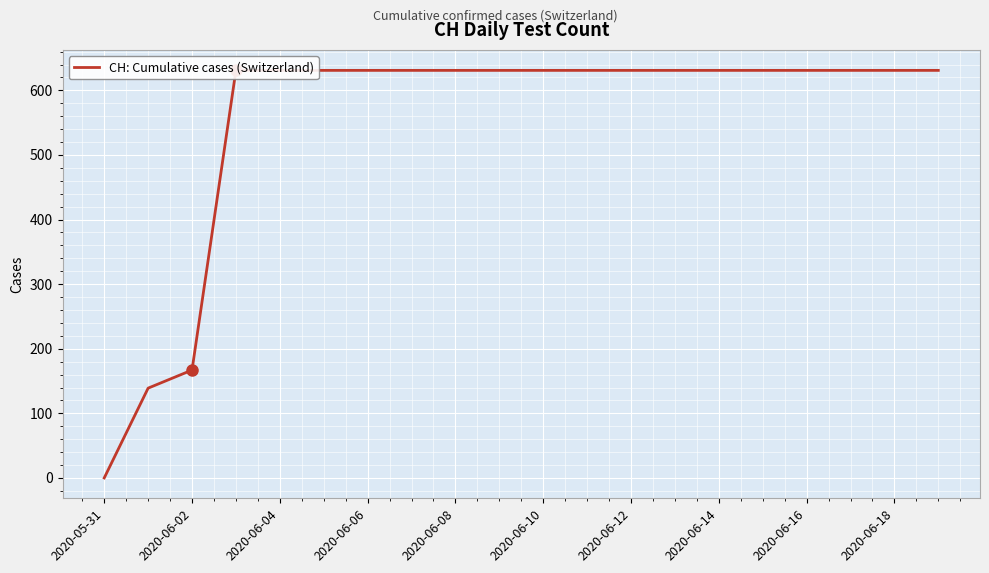

Reading left to right, transcribe all the data shown in this chart.

0	139	167	631	631	631	631	631	631	631	631	631	631	631	631	631	631	631	631	631